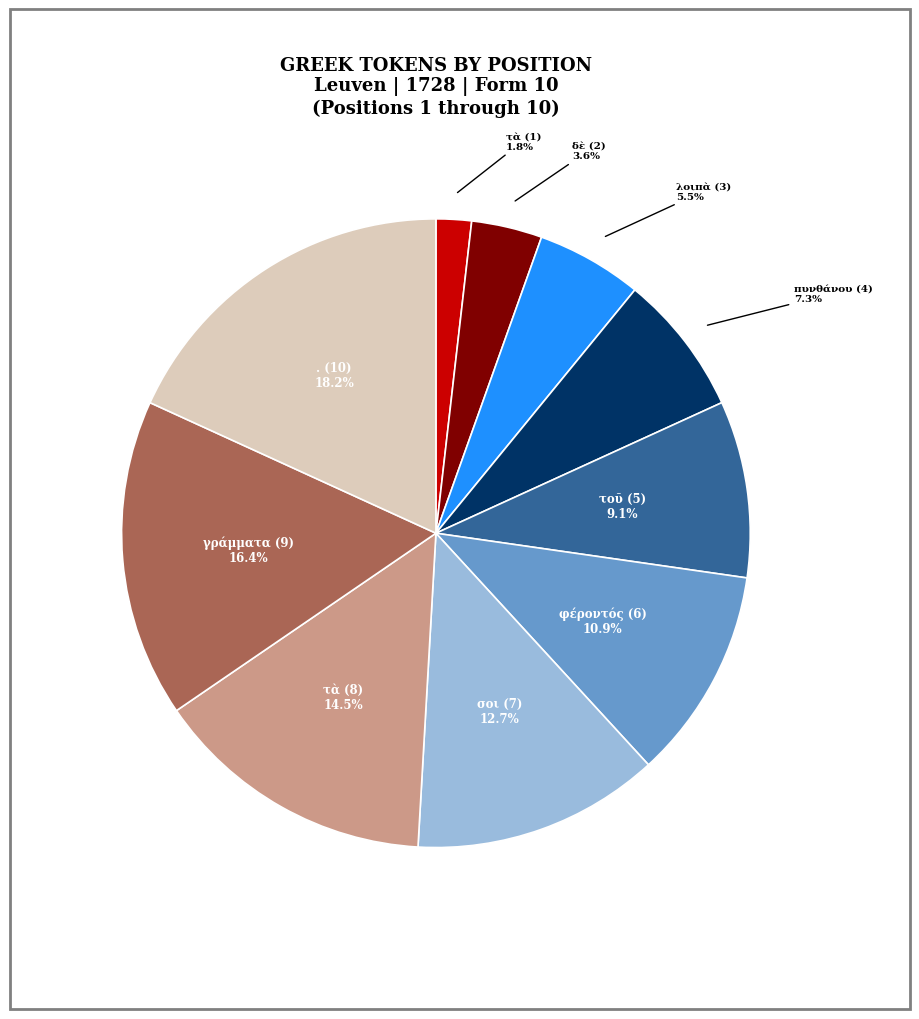

Is there a majority slice in this chart?

No